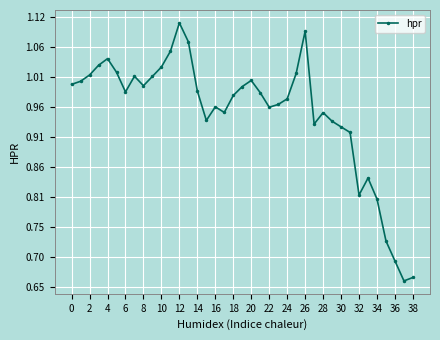

How many lines are shown in the chart?

1